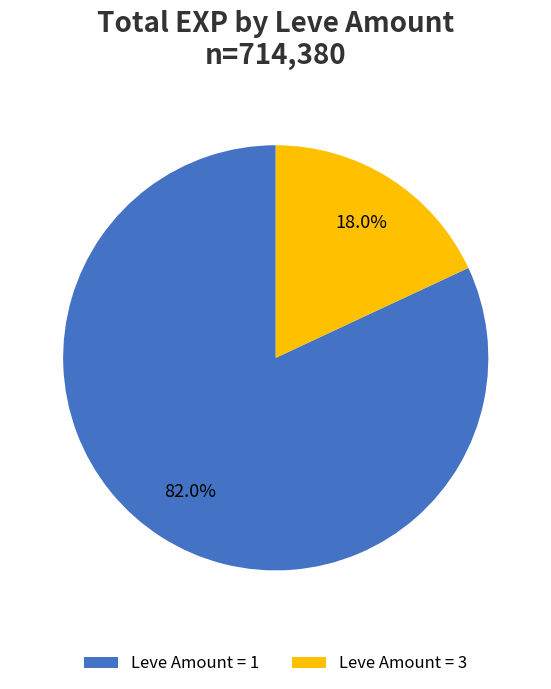

Do Leve Amount = 1 and Leve Amount = 3 together represent more than half of the pie?

Yes